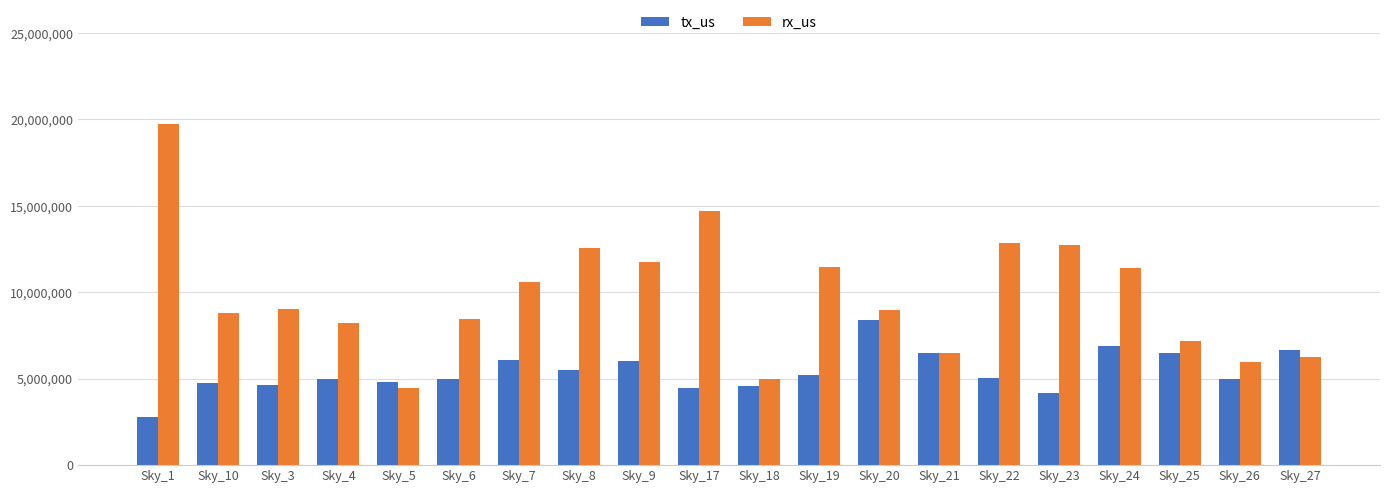

Which category has the lowest value in the rx_us series?

Sky_5